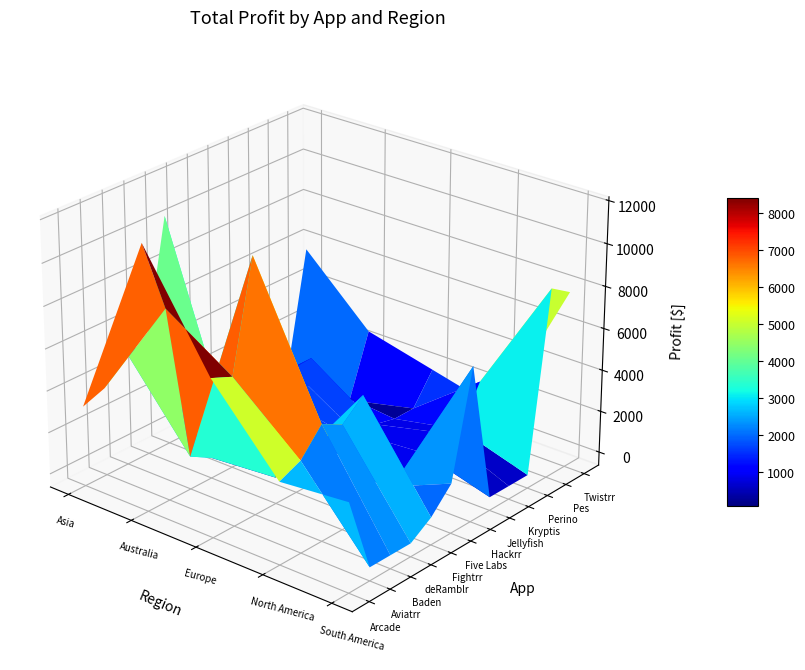

Reading left to right, extract all data points from this chart.

Arcade: 3196	11918	6858	3270	3576
Aviatrr: 3573	8461	6422	3717	0
Baden: 4904	939	11500	4892	0
deRamblr: 4689	353	612	4360	0
Fightrr: 10377	794	959	5227	672
Five Labs: 0	1813	1482	317	1737
Hackrr: 0	2056	1390	563	6726
Jellyfish: 0	2661	695	938	0
Kryptis: 0	2726	603	1376	0
Perino: 0	685	361	1018	0
Pes: 0	-383	370	2860	8429
Twistrr: 5657	2607	1807	1005	7790